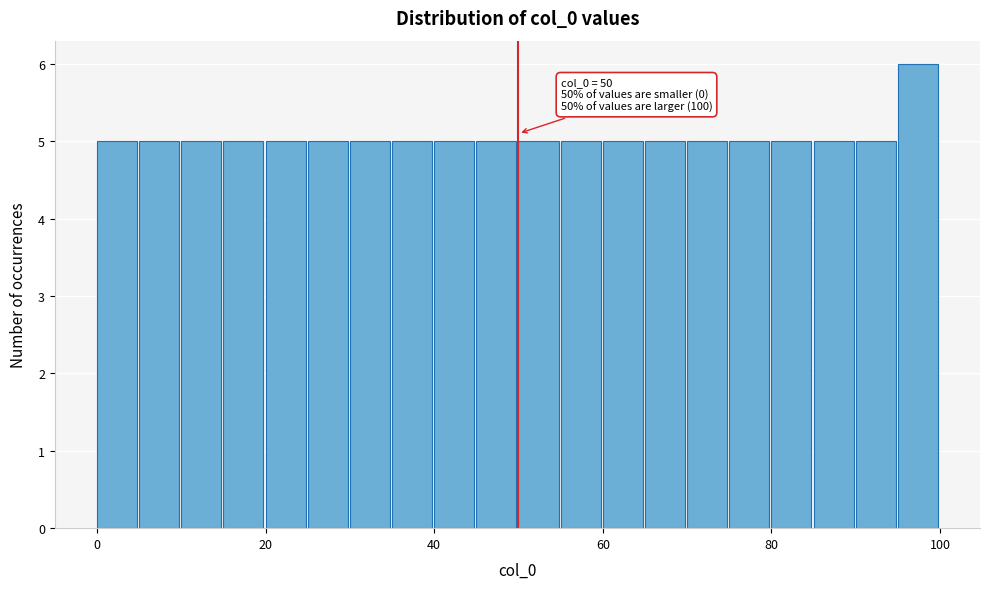

Read against the x-axis, roughly where is the centre of the tallest bar?

98